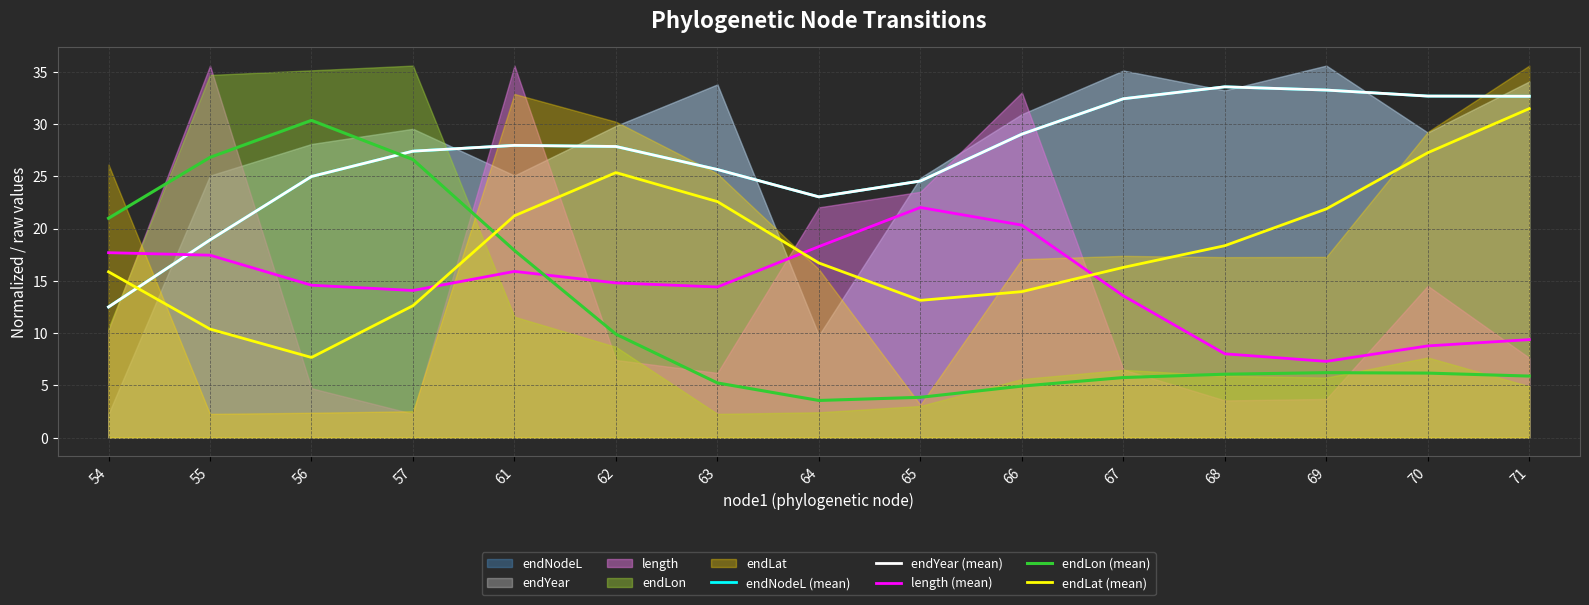

What is the sum of the endNodeL (mean) values at 63 and 71?

58.3